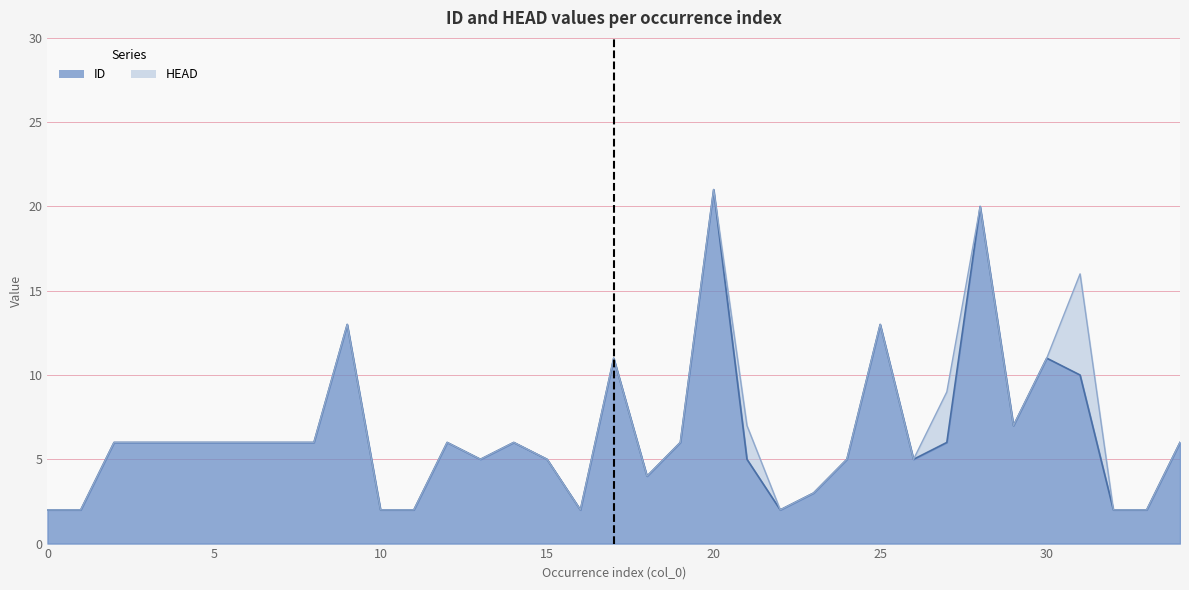

What is the smallest value displayed?

2